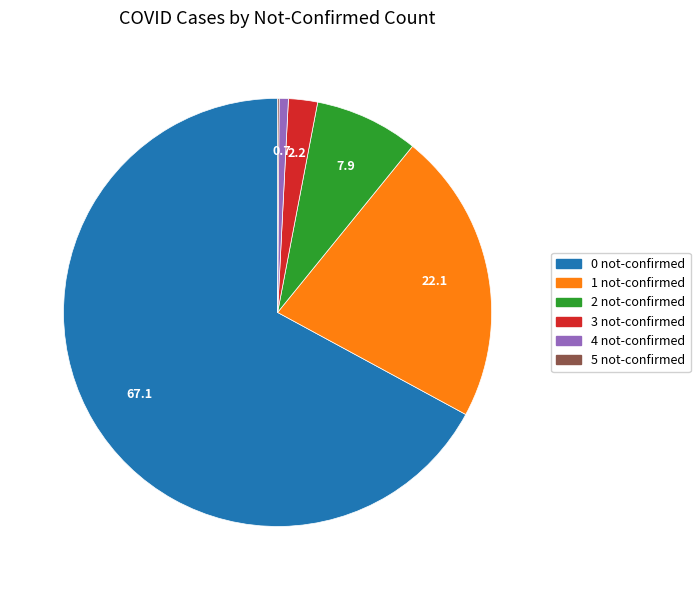

Is the sum of 4 not-confirmed and 3 not-confirmed greater than half?

No